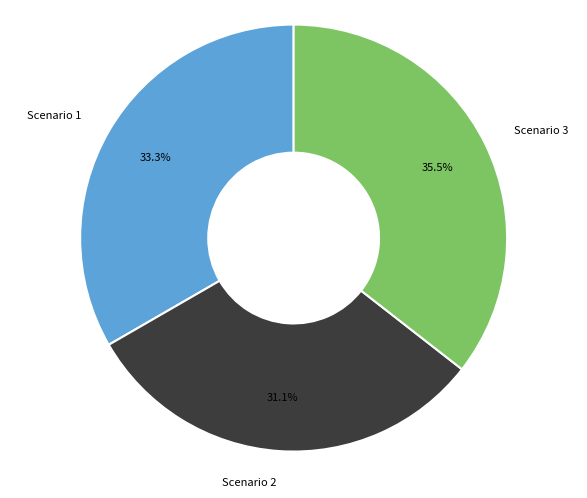

What percentage is NOT represented by Scenario 3?

64.5%